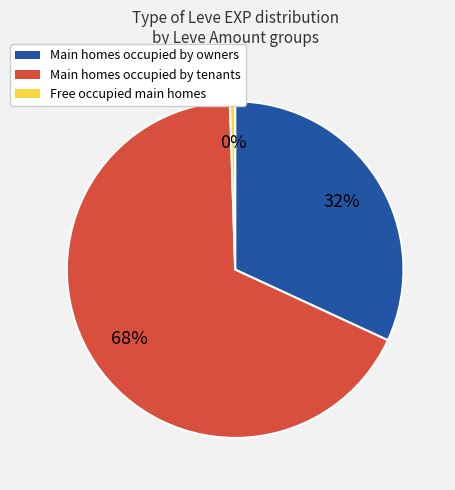

Count the number of slices in the pie.

3